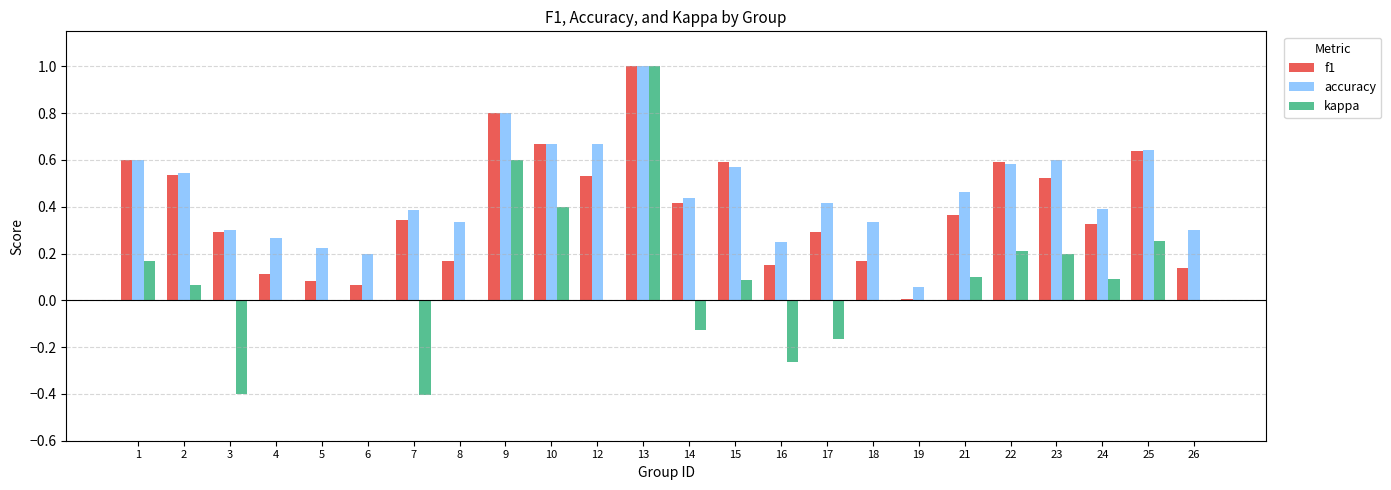

What is the total value across all series at 1?

1.4